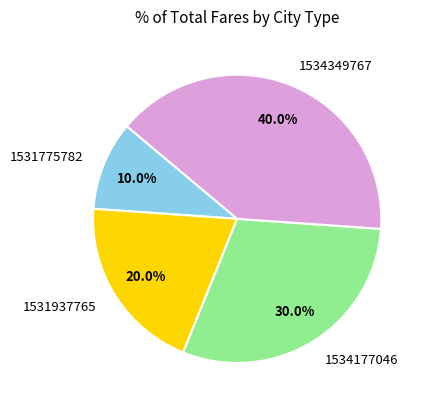

To the nearest percent, what is the difference between the largest and smallest slice percentages?

30%